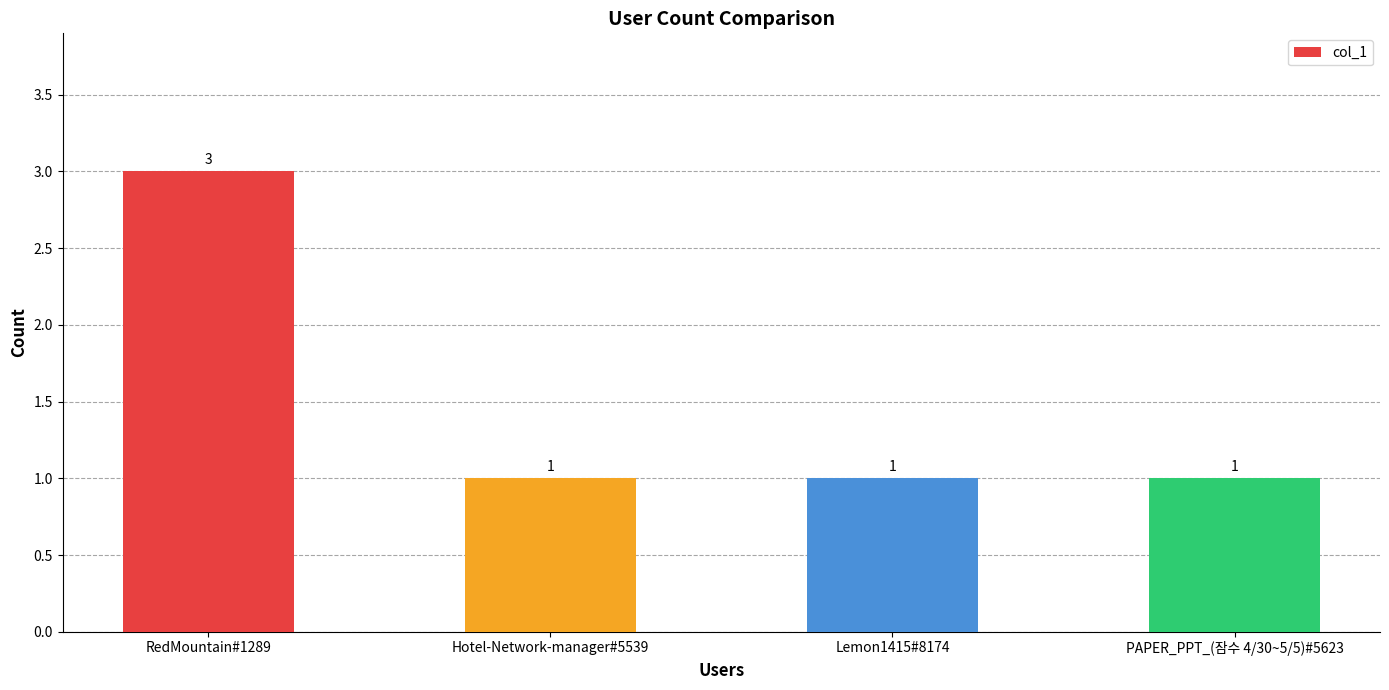

Reading left to right, list all the values displayed in this chart.

3	1	1	1